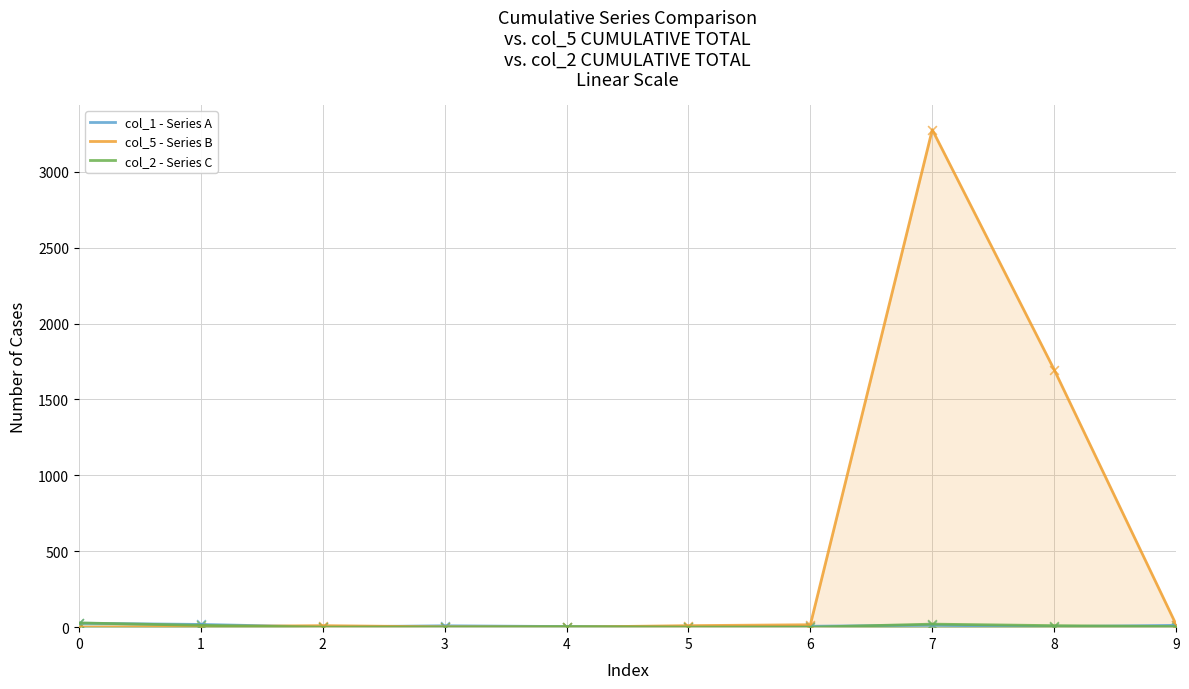

Which series has the largest total across all categories?

col_5 - Series B